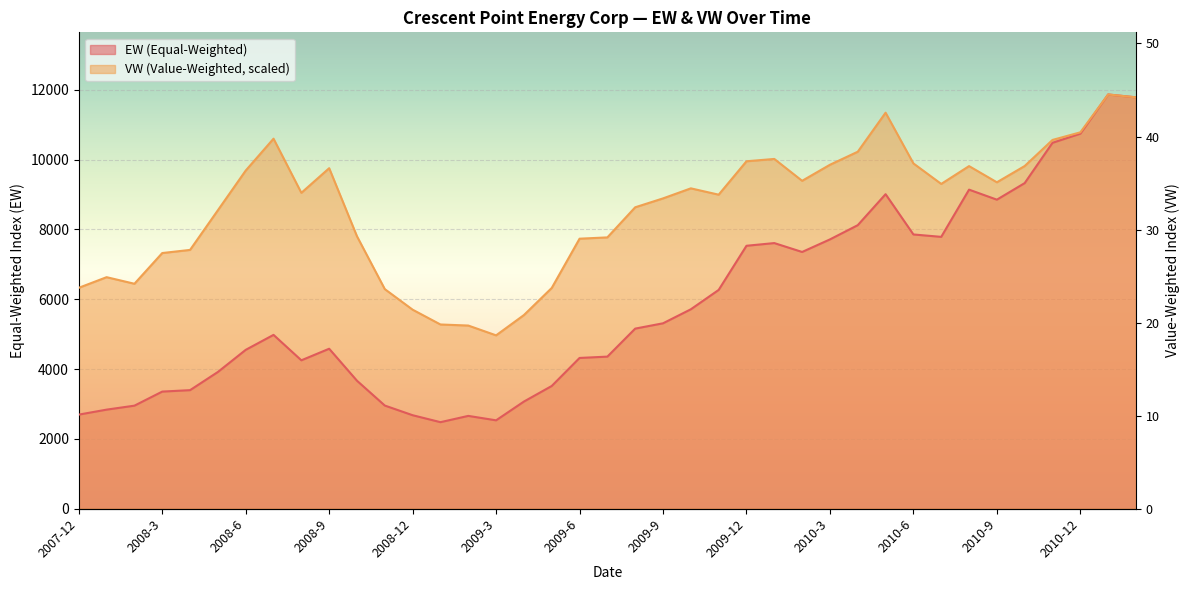

In VW, how many points are higher than both neighbors (excluding endpoints)?

8